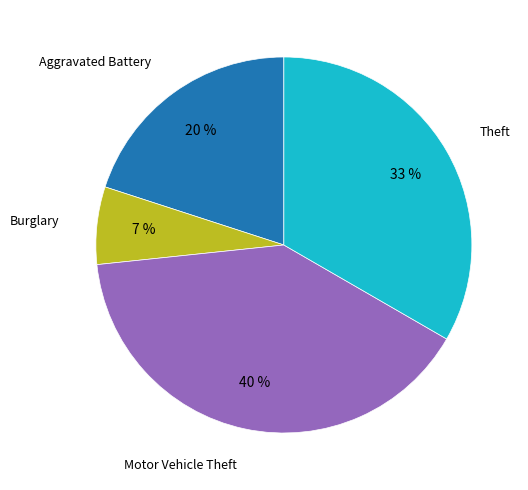

Combined, do Motor Vehicle Theft and Theft account for over 50%?

Yes